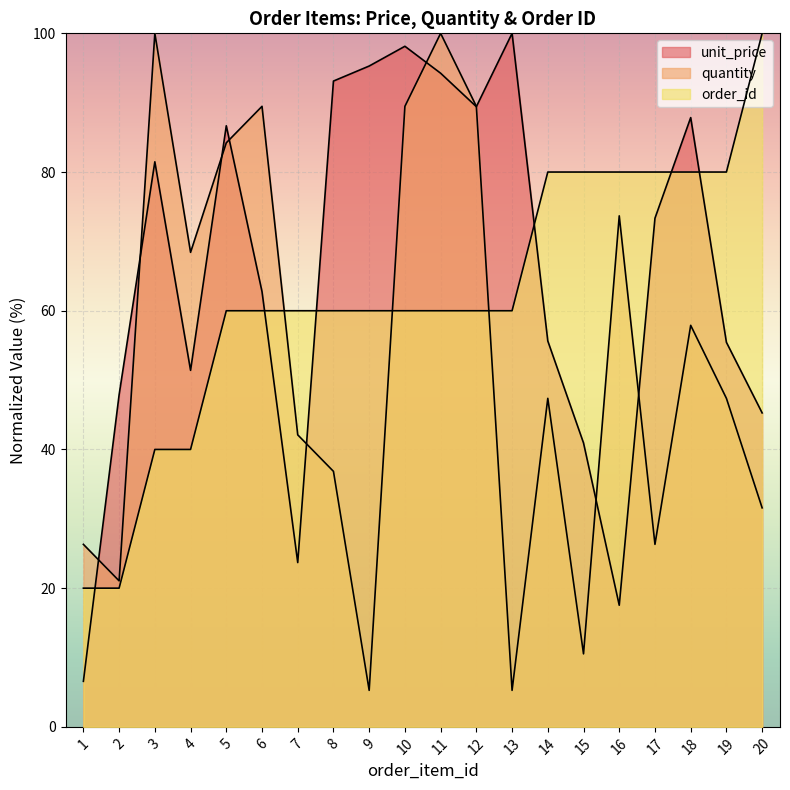

Rank the categories by quantity value from highest to lowest.

3, 11, 6, 10, 12, 5, 16, 4, 18, 14, 19, 7, 8, 20, 1, 17, 2, 15, 9, 13